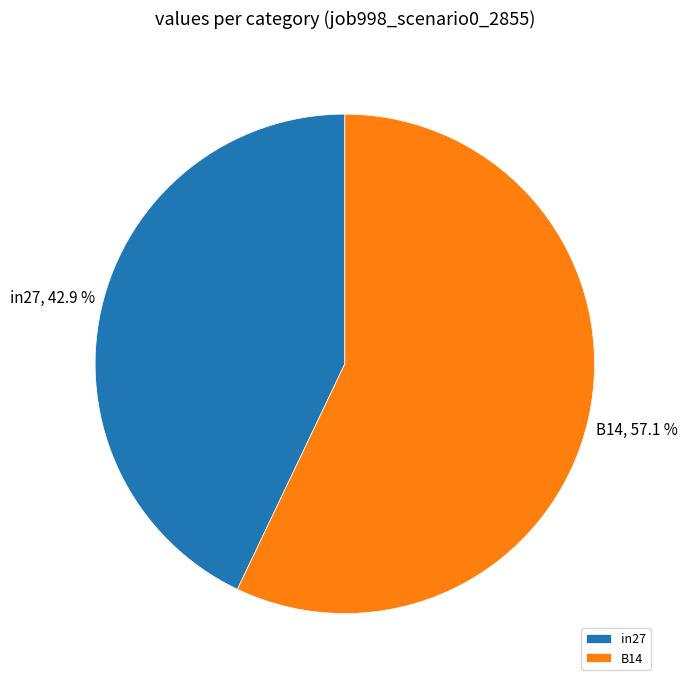

What is the ratio of the value at B14 to the value at in27?

1.3